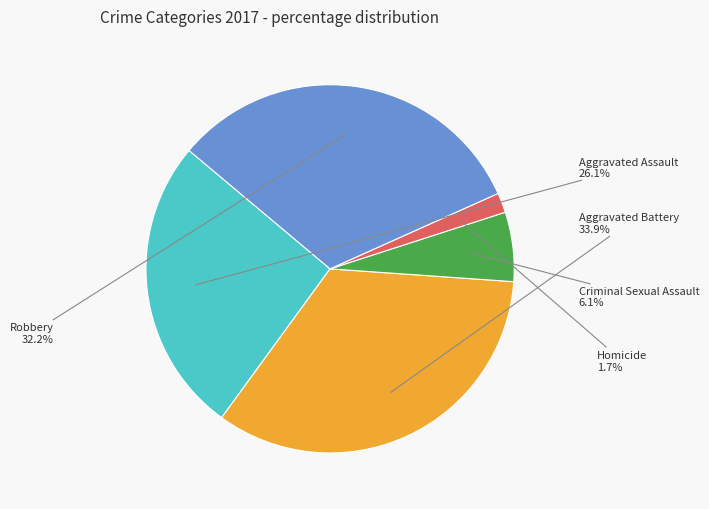

To the nearest percent, what portion does Homicide represent?

2%